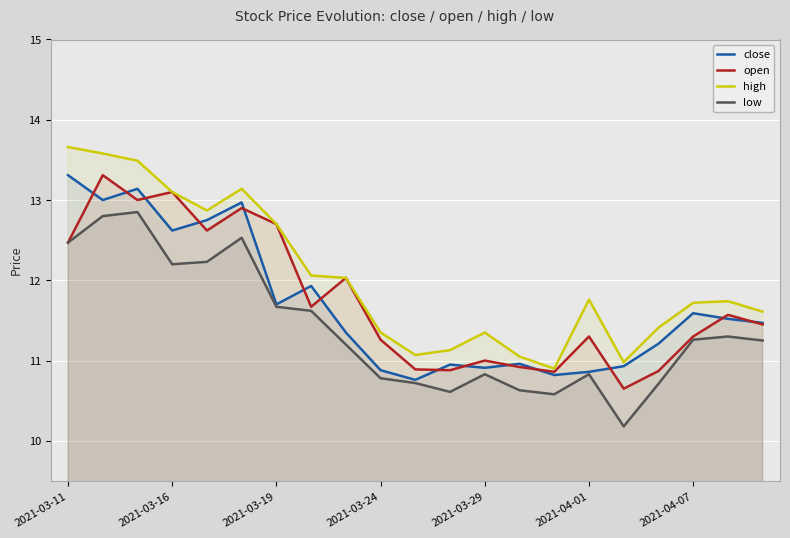

What is the average value of the low series?

11.4